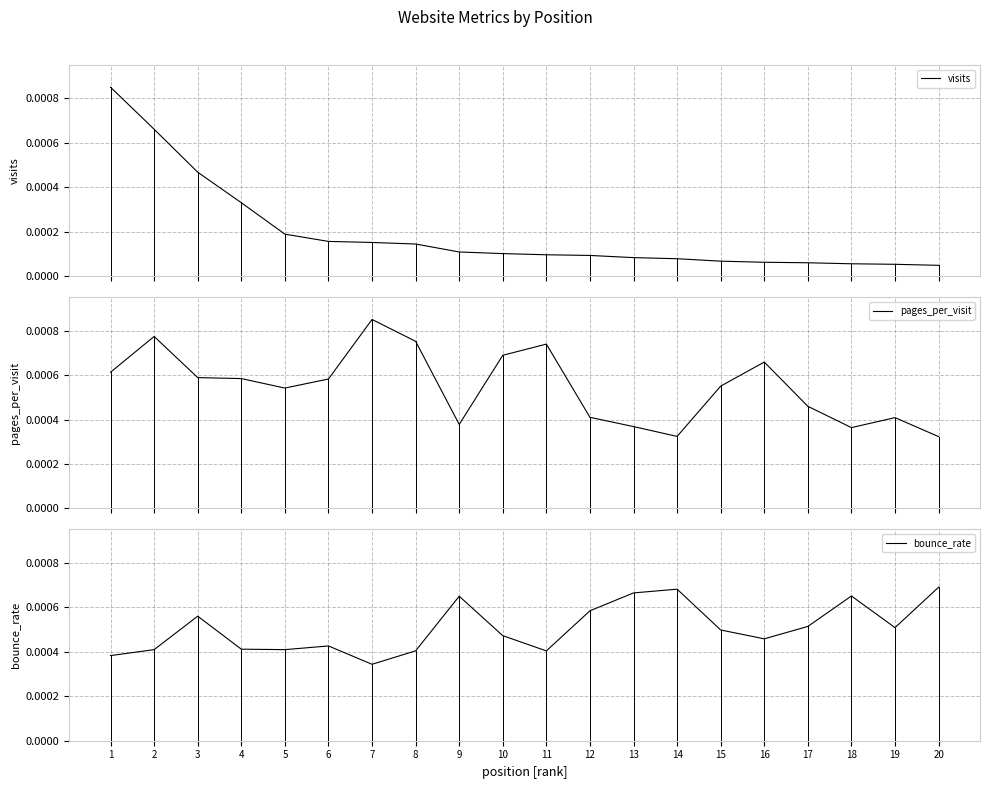

The visits series shows 0.0 at 19. True or false?

False